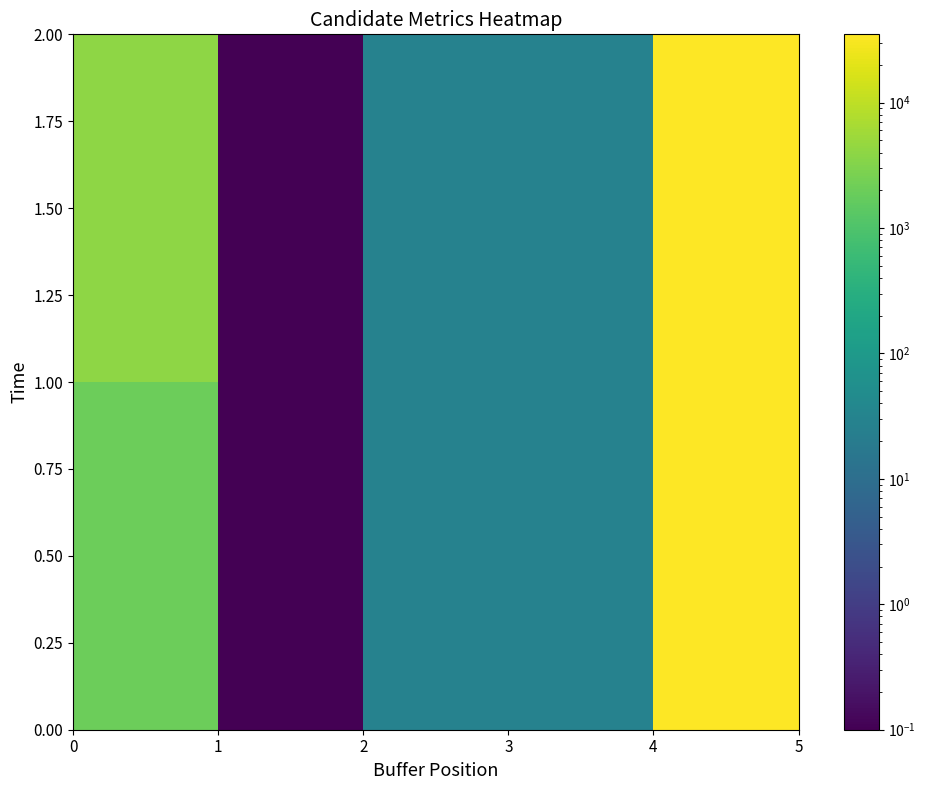

How many categories are shown in the chart?

5